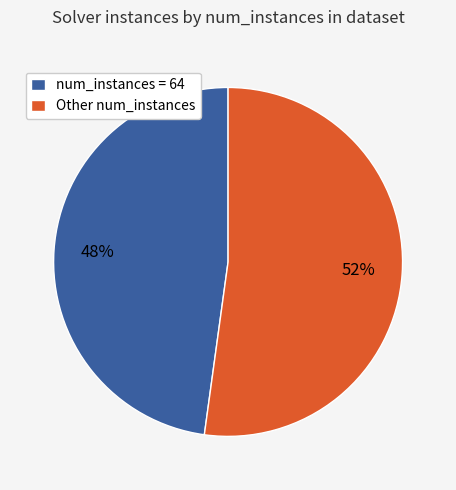

Which category has the smallest portion of the pie?

num_instances = 64